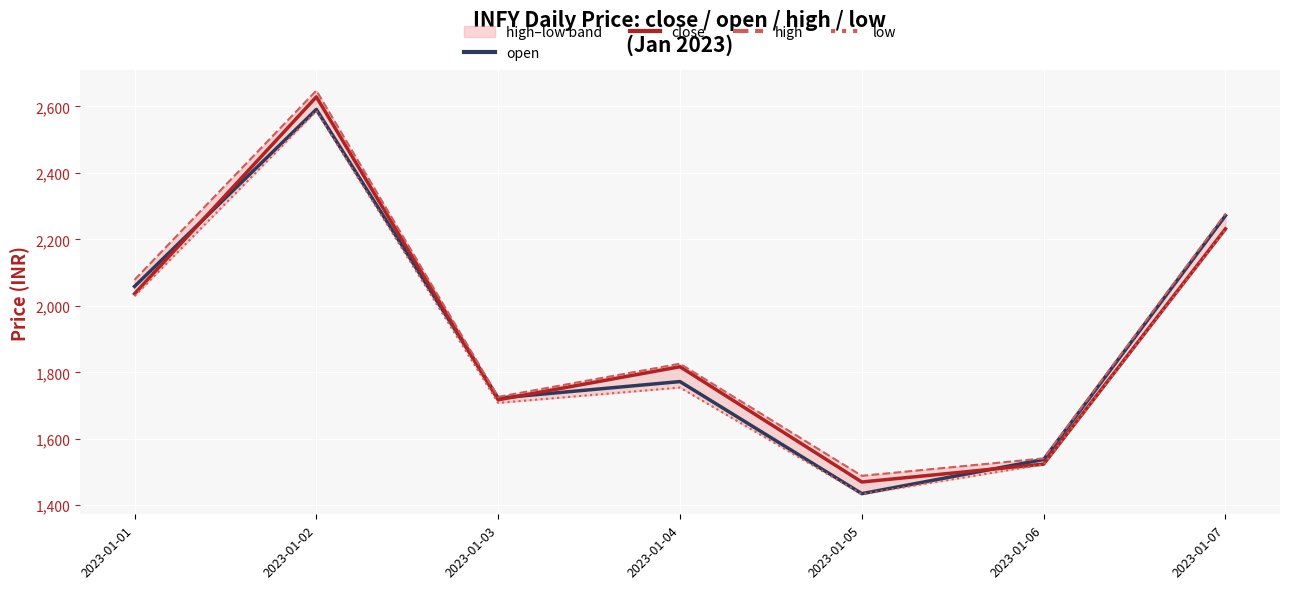

What is the value of the low point at the 1st from the left?

2029.4